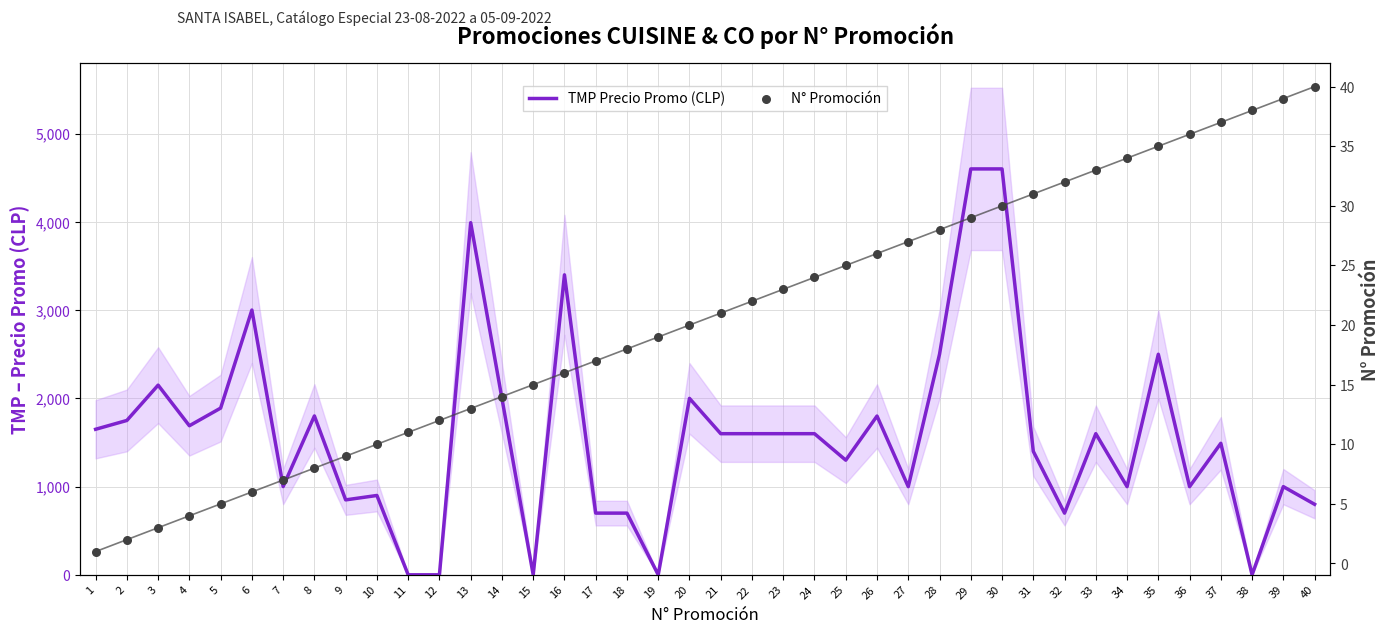

At how many categories does at least one series exceed 358?

35